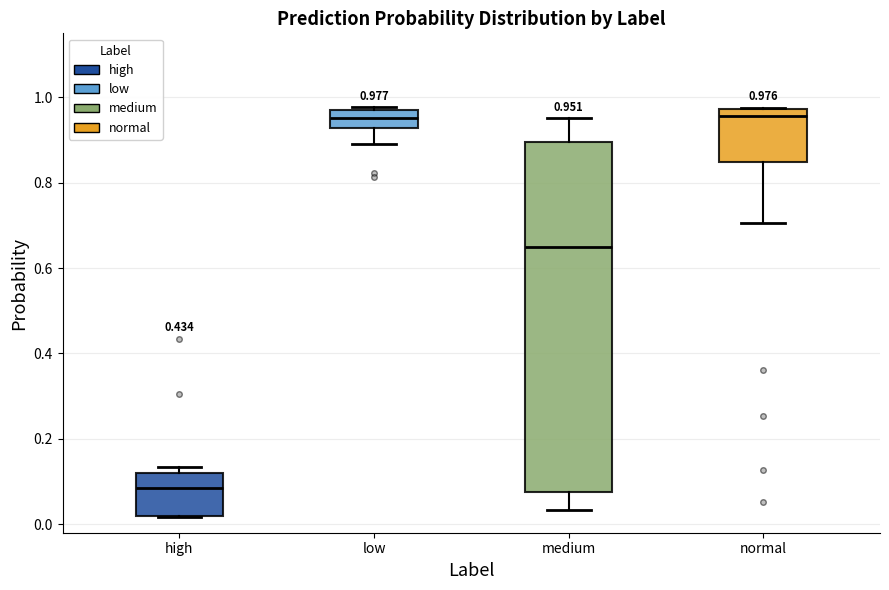

Which box is the tallest, from its lower edge to its upper edge?

medium